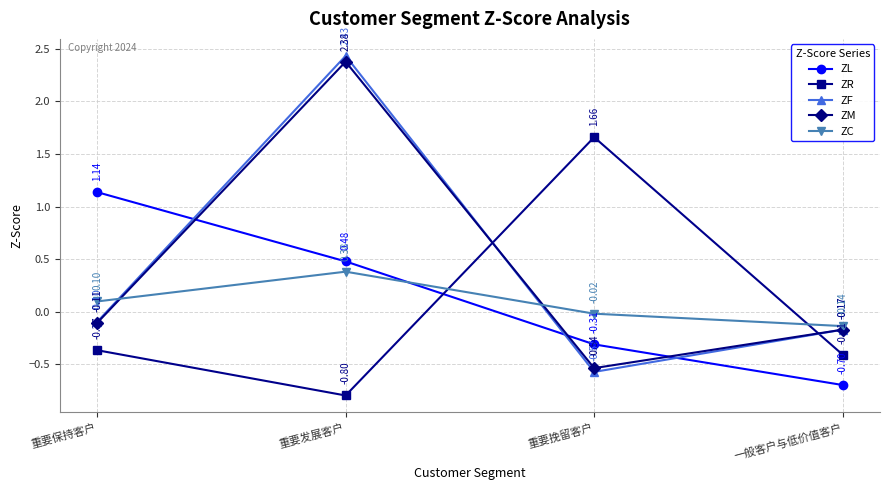

The ZM series shows 1.4 at 重要发展客户. True or false?

False